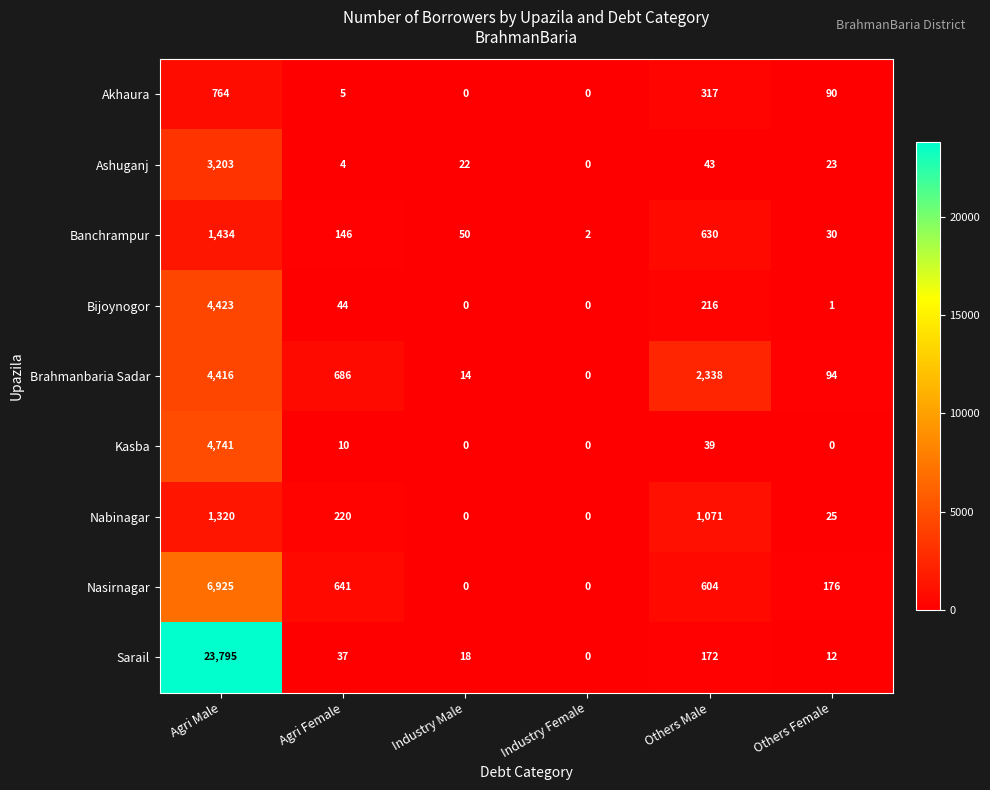

Which series changed the most between Agri Male and Others Female?

Sarail